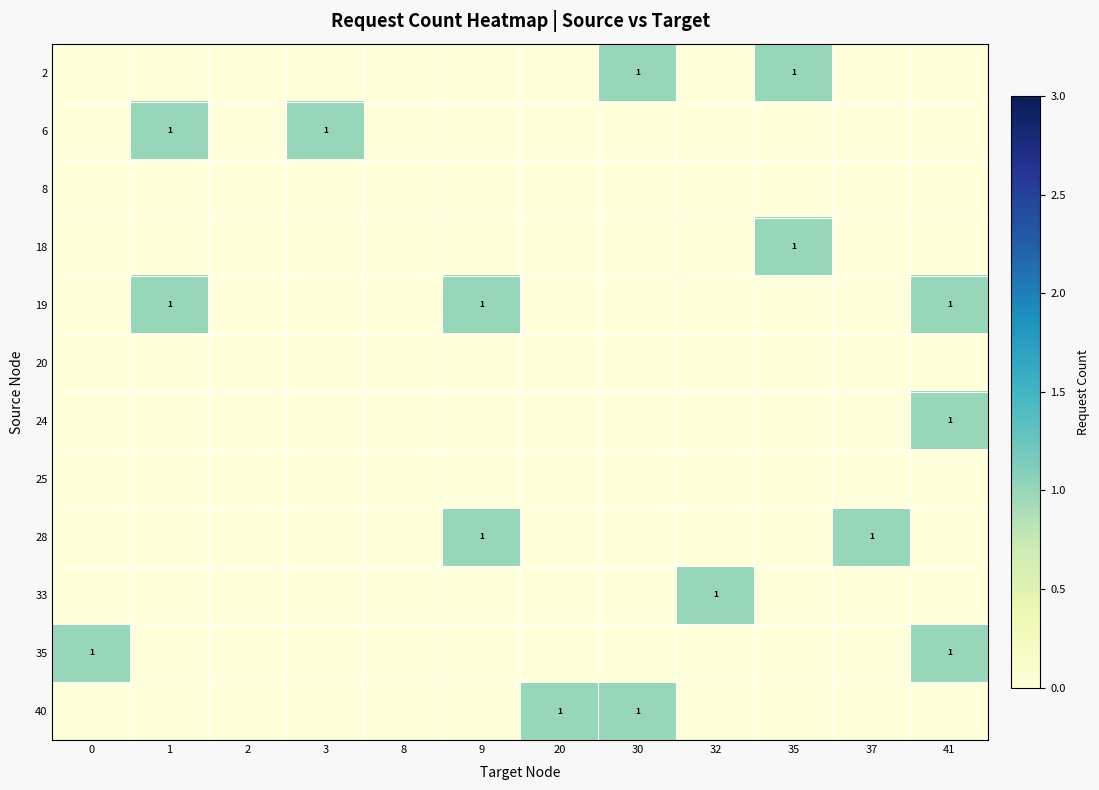

At which category is the sum across all series the highest?

41